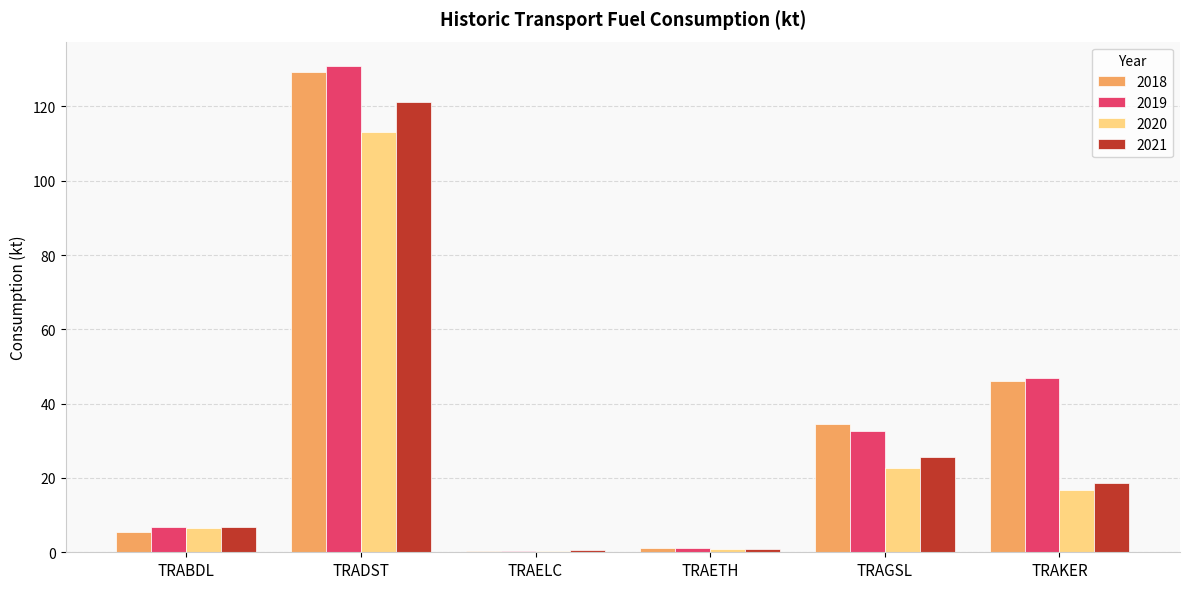

How many categories are shown in the chart?

6